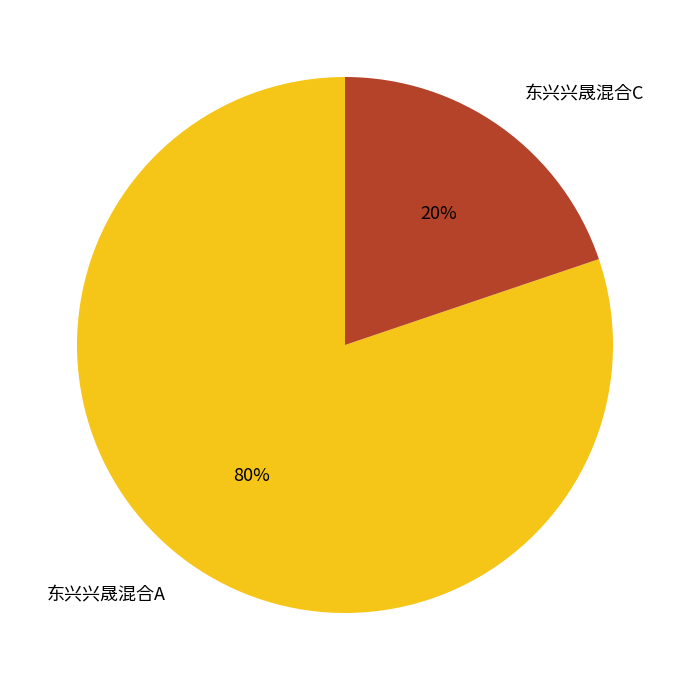

How many segments does this pie chart have?

2